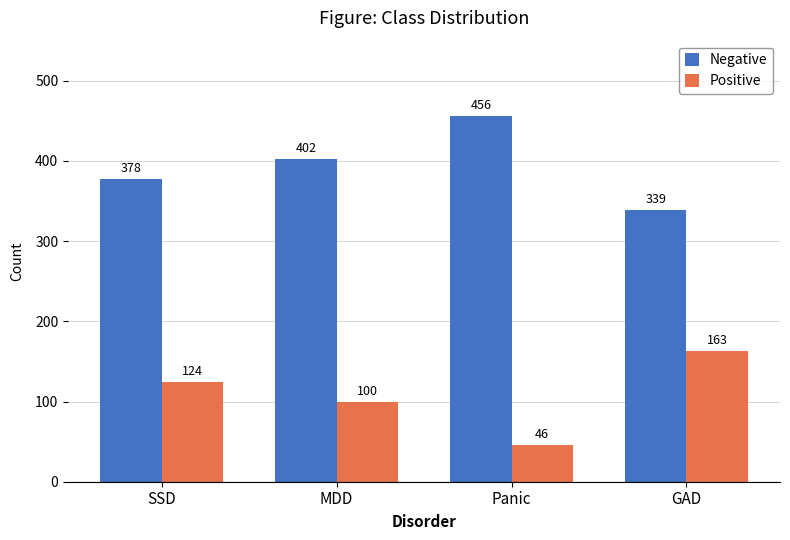

Rank the series by their average value, from highest to lowest.

Negative, Positive